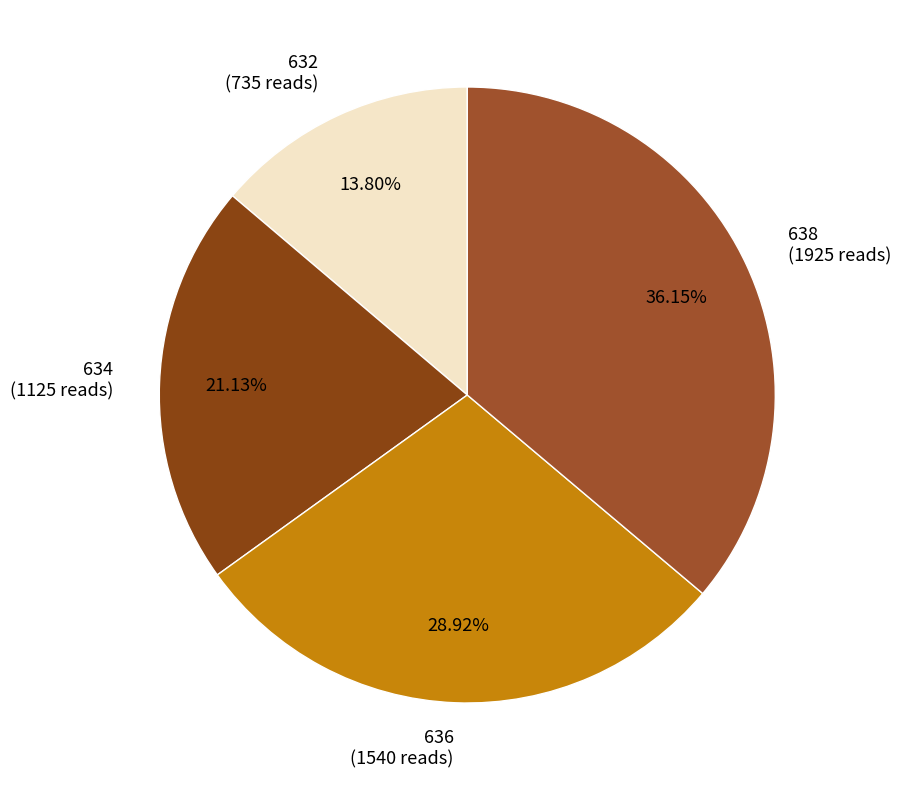

To the nearest percent, what is the average slice percentage?

25%